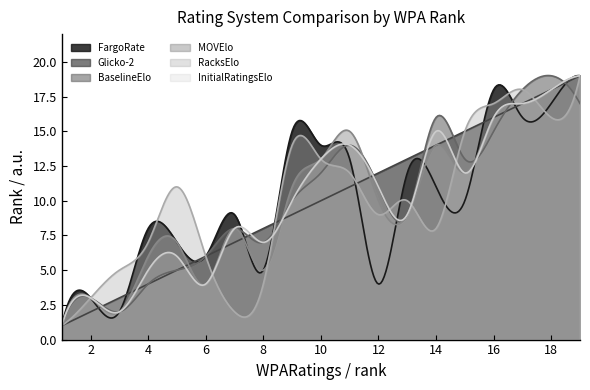

Reading left to right, extract all data points from this chart.

FargoRate: 1=1	2=3	3=2	4=8	5=7	6=6	7=9	8=5	9=15	10=14	11=13	12=4	13=12	14=11	15=10	16=18	17=16	18=17	19=19
Glicko-2: 1=1	2=2	3=3	4=4	5=5	6=6	7=7	8=8	9=9	10=10	11=11	12=12	13=13	14=14	15=15	16=16	17=17	18=18	19=19
BaselineElo: 1=1	2=3	3=2	4=4	5=5	6=6	7=8	8=7	9=10	10=12	11=14	12=11	13=9	14=16	15=13	16=15	17=18	18=19	19=17
MOVElo: 1=1	2=3	3=2	4=6	5=7	6=4	7=8	8=5	9=11	10=13	11=15	12=10	13=9	14=14	15=12	16=16	17=17	18=18	19=19
RacksElo: 1=1	2=3	3=5	4=7	5=11	6=6	7=2	8=4	9=14	10=13	11=12	12=9	13=10	14=8	15=15	16=17	17=18	18=16	19=19
InitialRatingsElo: 1=1	2=3	3=2	4=5	5=6	6=4	7=8	8=7	9=10	10=13	11=14	12=11	13=9	14=15	15=12	16=16	17=17	18=18	19=19